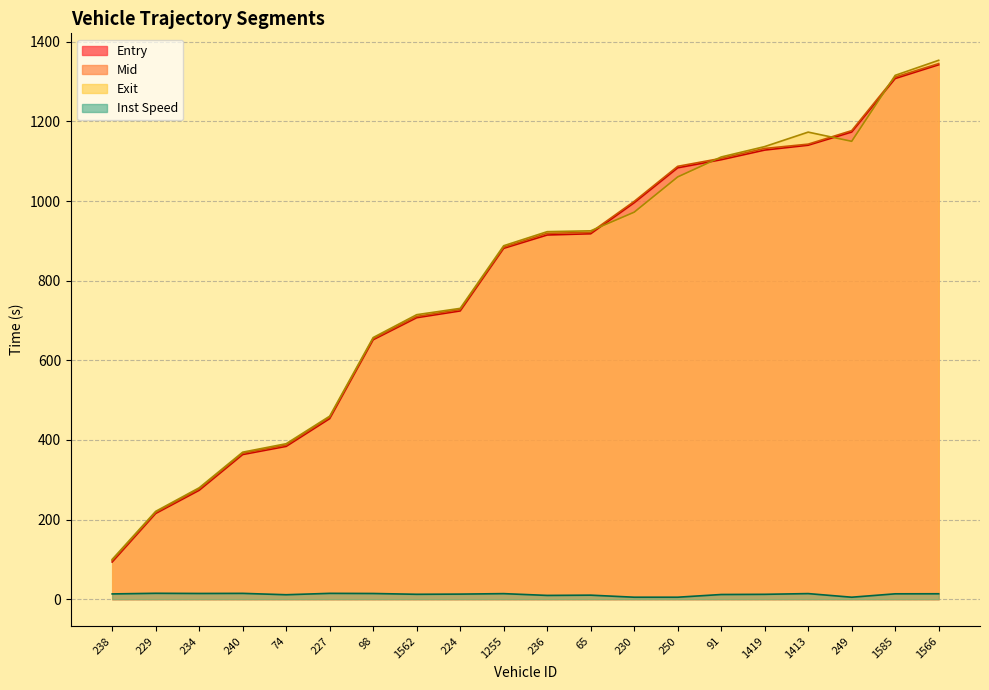

How many lines are shown in the chart?

4